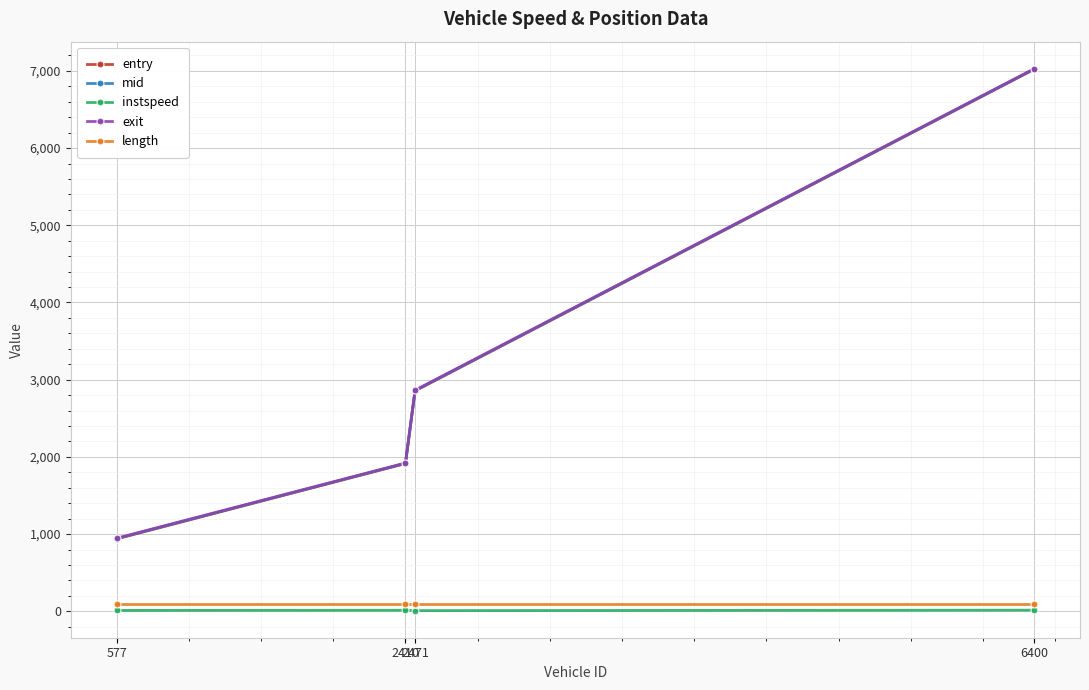

At how many categories does at least one series exceed 4898?

1